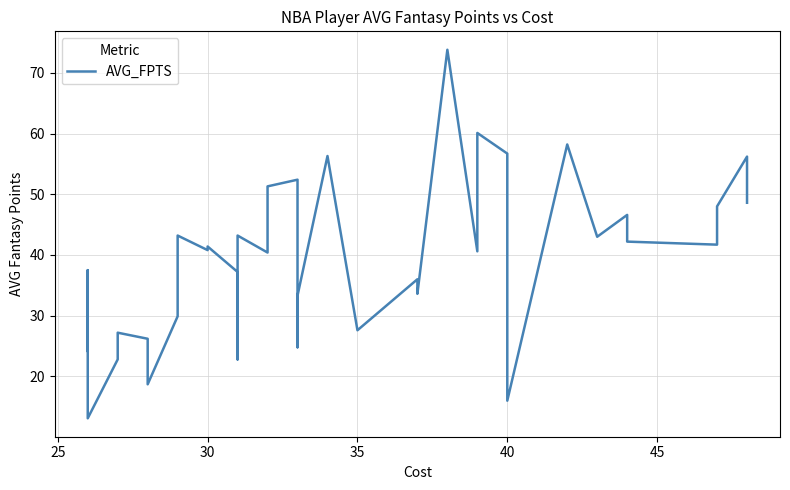

What is the maximum value shown in the chart?

73.8